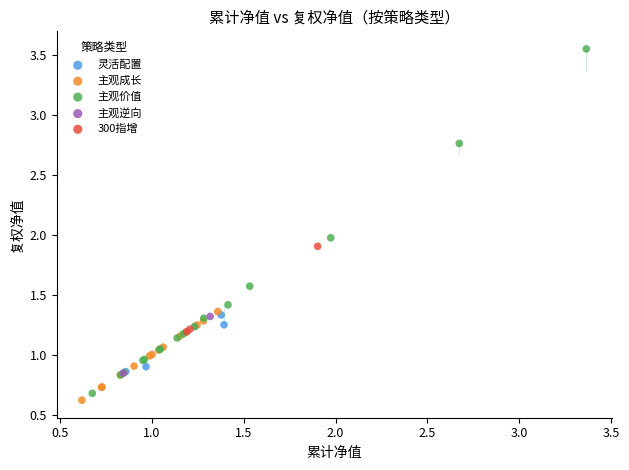

What are all the series names shown in the legend?

灵活配置, 主观成长, 主观价值, 主观逆向, 300指增